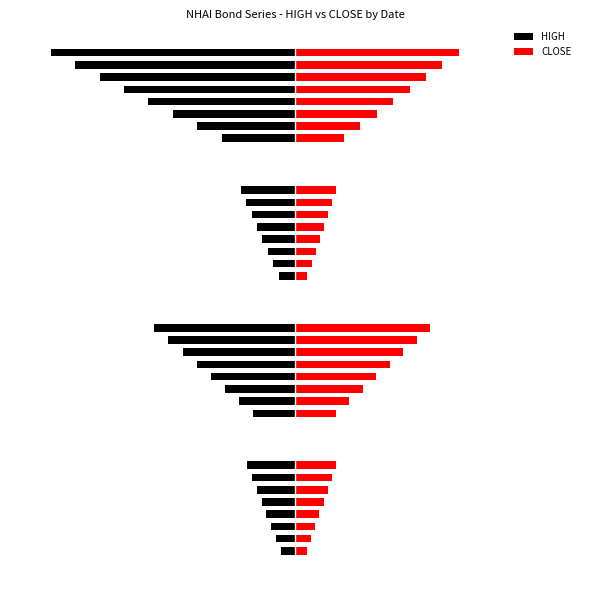

What is the difference between the maximum and minimum values in the CLOSE series?

3.7